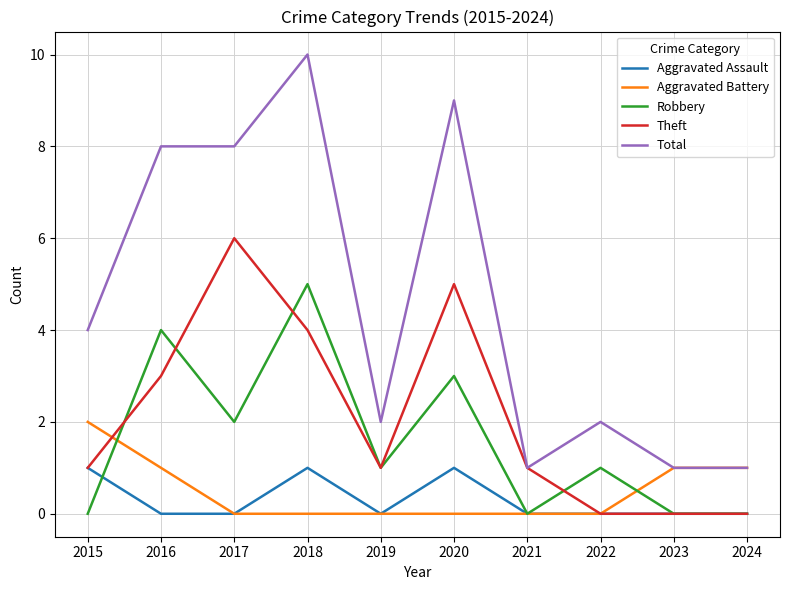

True or false: Aggravated Assault and Total intersect in this chart.

False